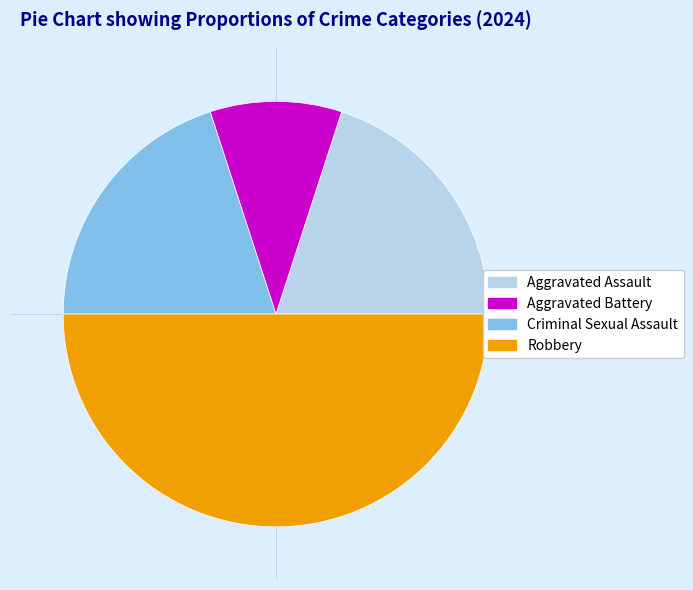

Is Aggravated Assault the majority of the pie?

No